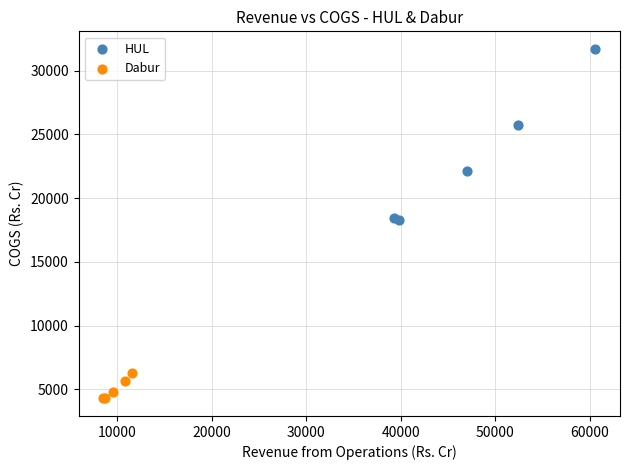

What are all the series names shown in the legend?

HUL, Dabur